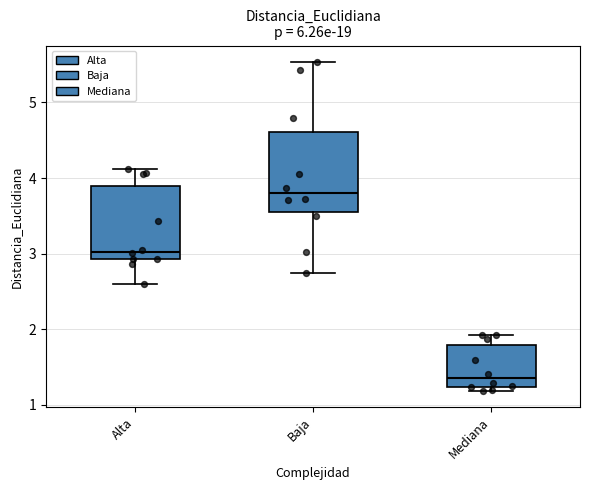

Reading left to right, read every box against the y-axis: the position of its median line, the range the box covers, and the ends of its whiskers. The values are not printed on the chart, so give them approximately, as read against the axis.

Alta: median 3.0, box 2.9 to 3.9, whiskers 2.6 to 4.1
Baja: median 3.8, box 3.6 to 4.6, whiskers 2.7 to 5.5
Mediana: median 1.3, box 1.2 to 1.8, whiskers 1.2 (just below the box's lower edge) to 1.9